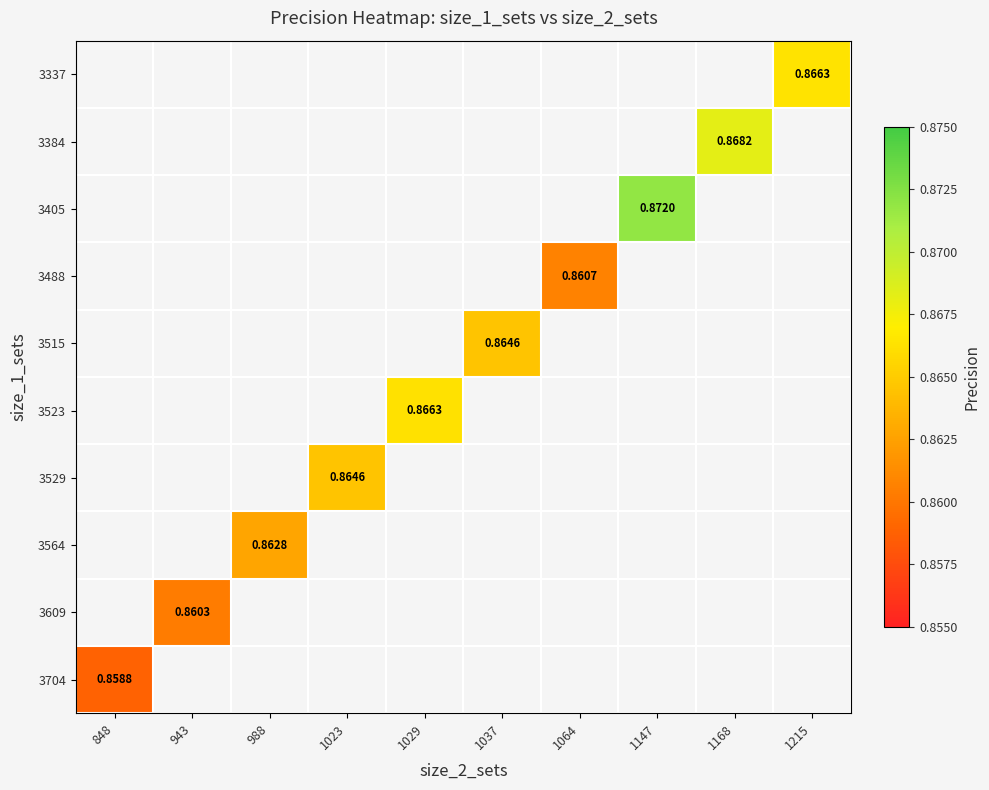

Which category has the lowest value across all series?

848